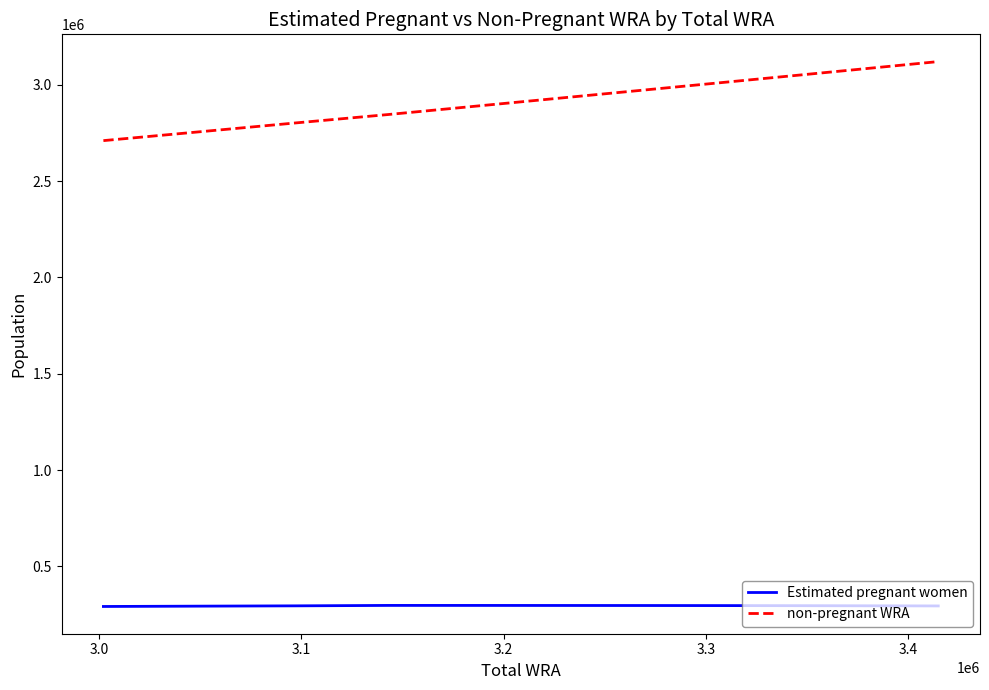

Rank the series by their average value, from lowest to highest.

Estimated pregnant women, non-pregnant WRA